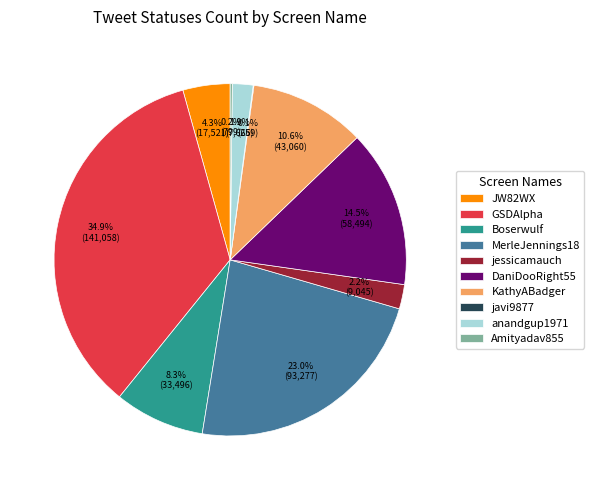

Do KathyABadger and DaniDooRight55 together represent more than half of the pie?

No